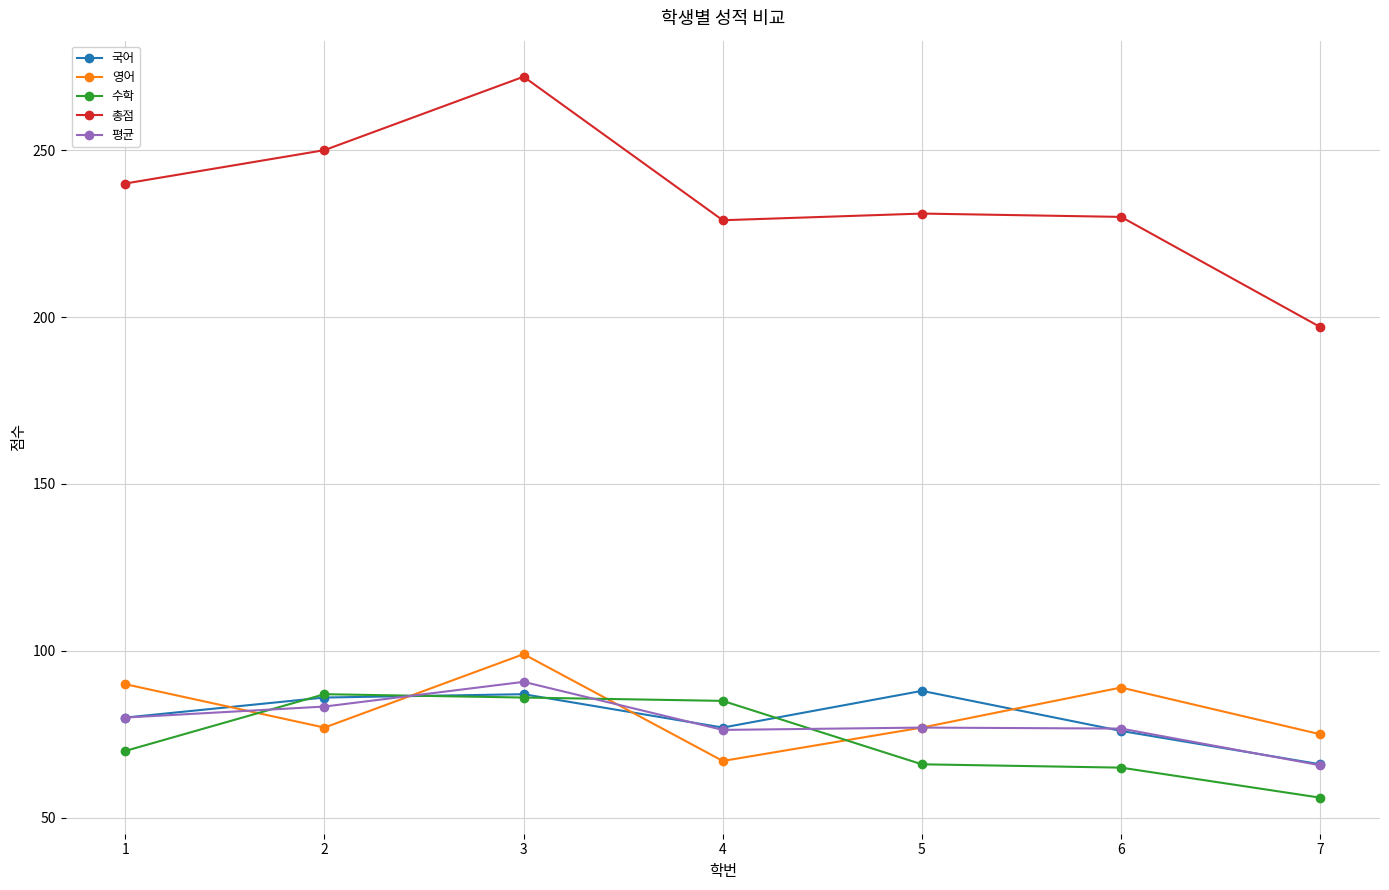

Does the chart display data point markers on the line(s)?

Yes